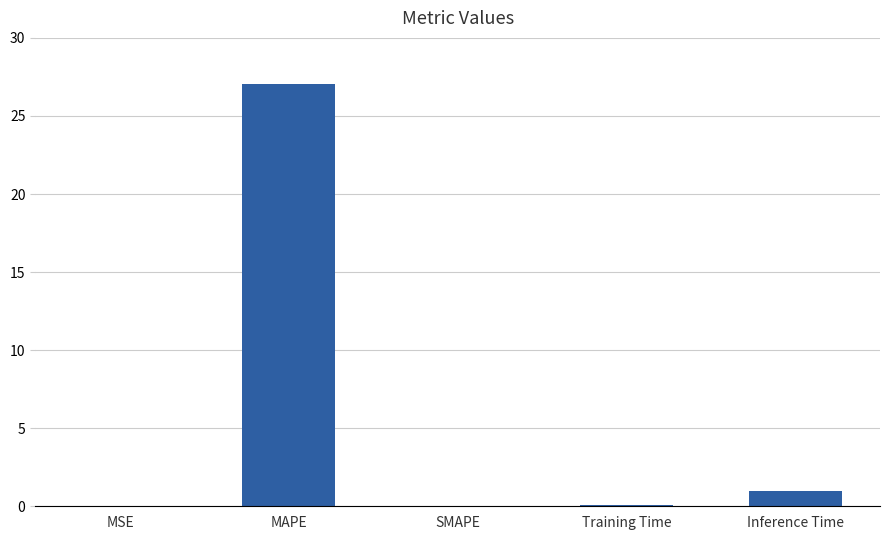

True or false: the data shows 27.0 at MAPE.

True